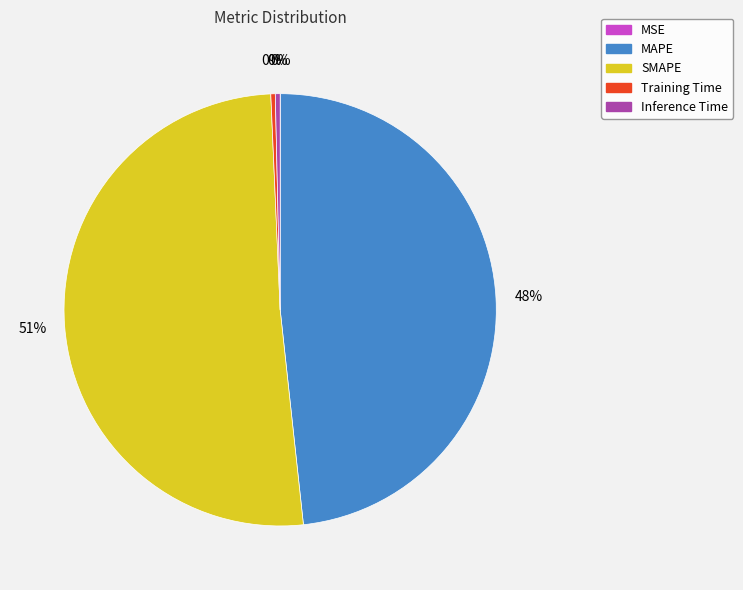

To the nearest percent, what portion does MAPE represent?

48%